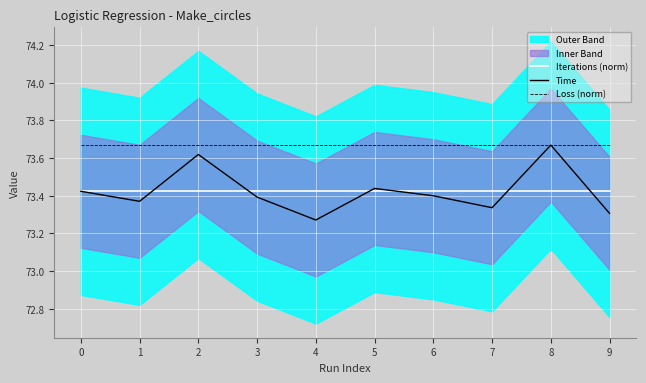

True or false: Loss (norm) and Time intersect in this chart.

False